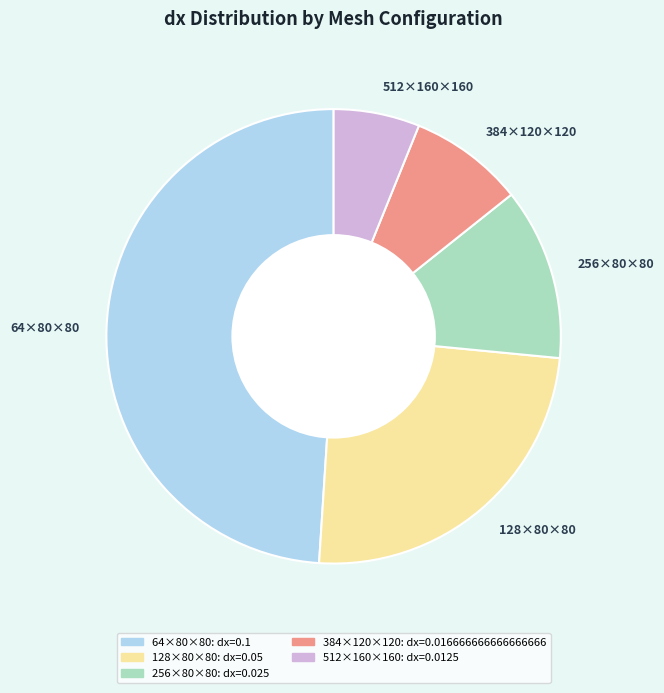

Between 256×80×80 and 128×80×80, which is larger?

128×80×80